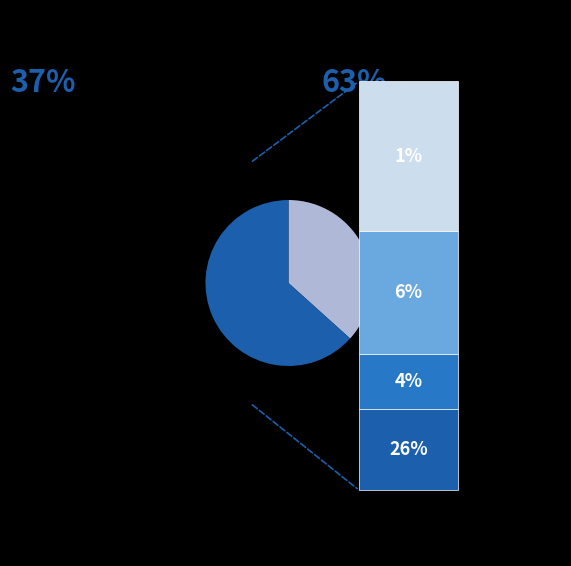

Is there any slice that represents more than half of the pie?

No